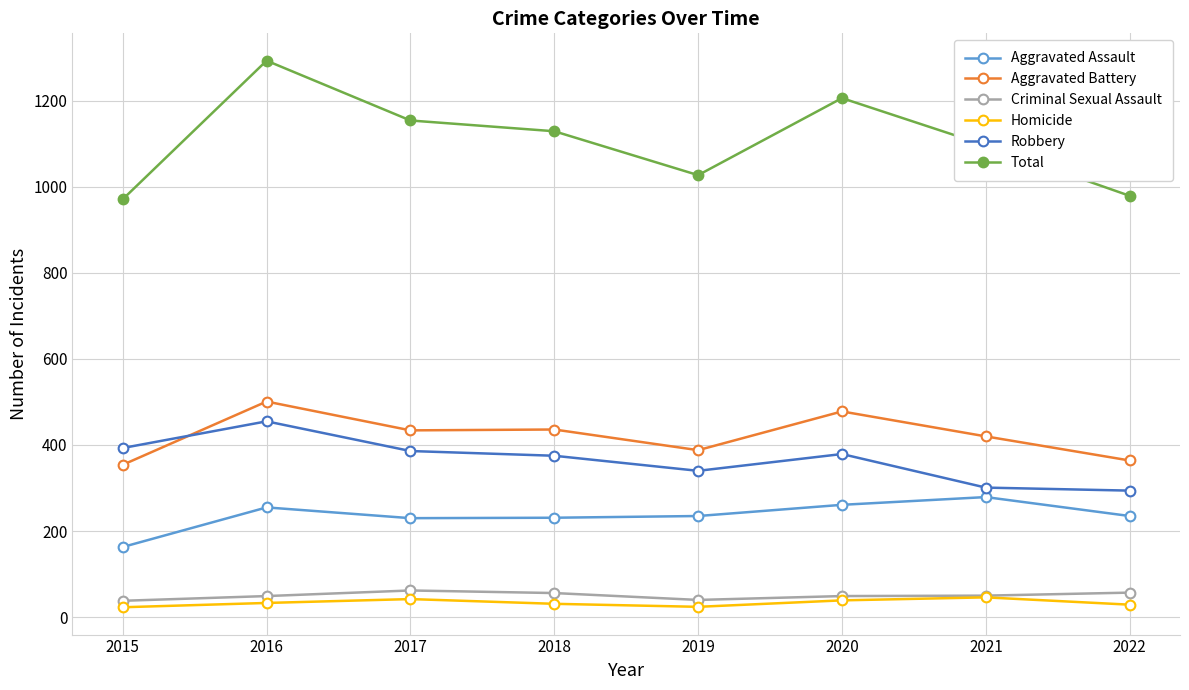

How many distinct data groups are displayed?

6